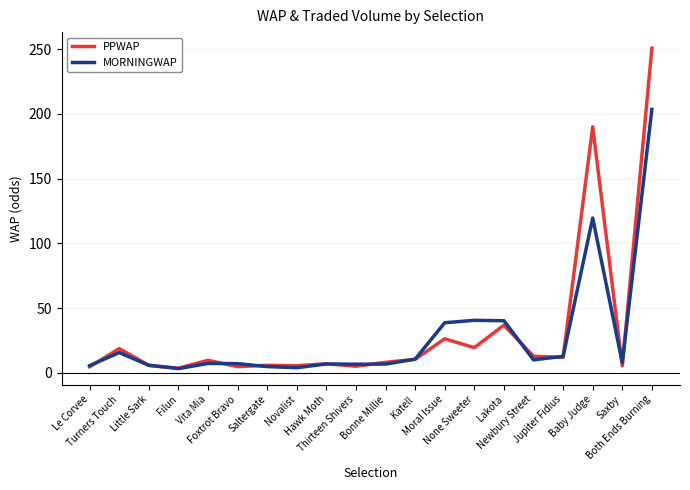

Is it true that PPWAP equals 8.2 at Bonne Millie?

True